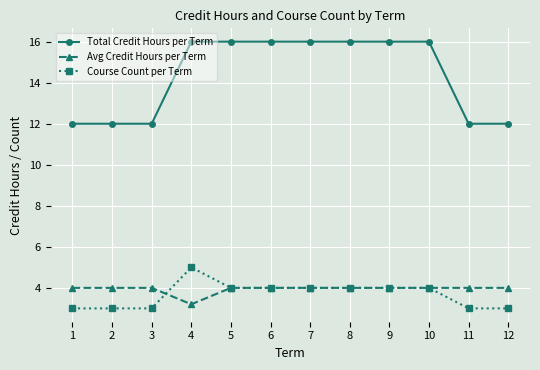

The value of Total Credit Hours per Term at 4 is 16.0. True or false?

True